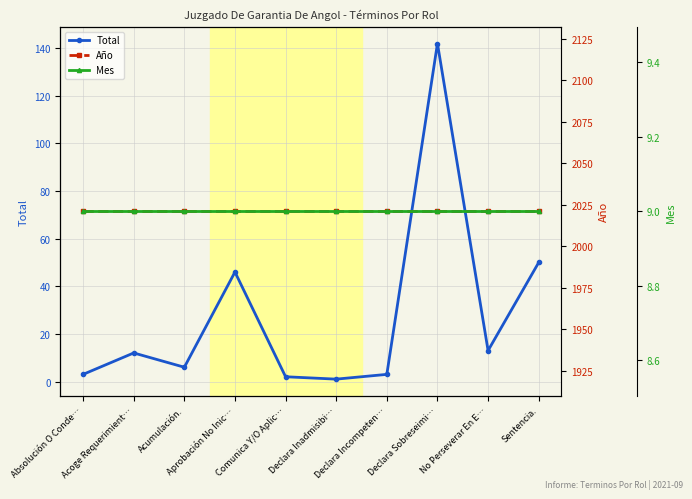

Is this an area chart (filled region under the line)?

No